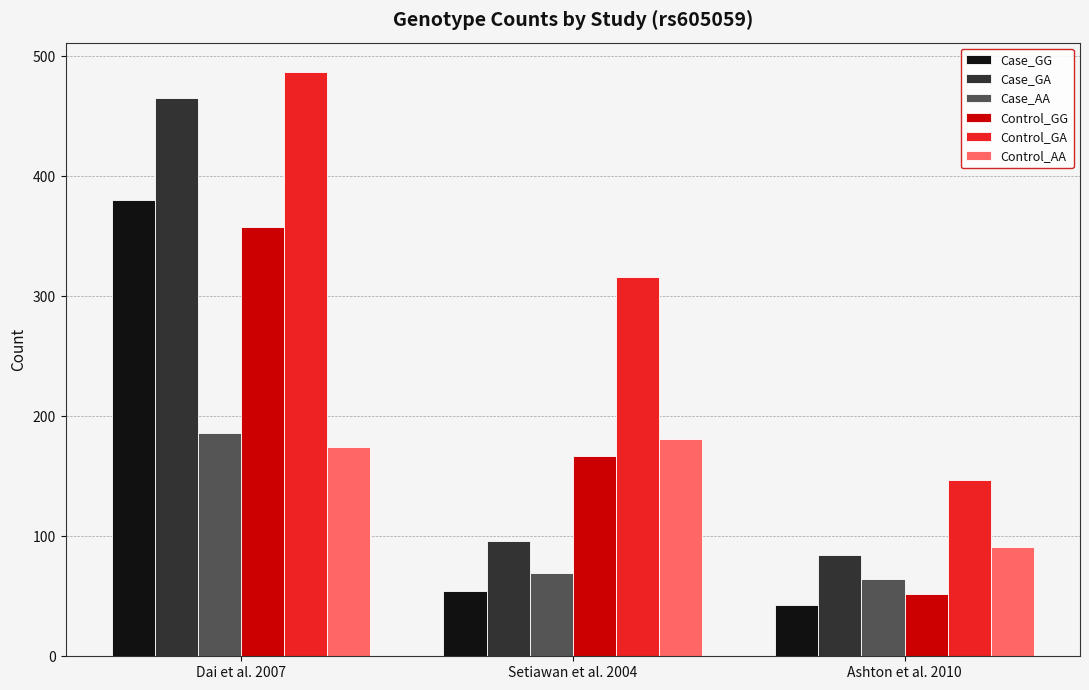

What is the sum of the Case_GG values at Ashton et al. 2010 and Setiawan et al. 2004?

97